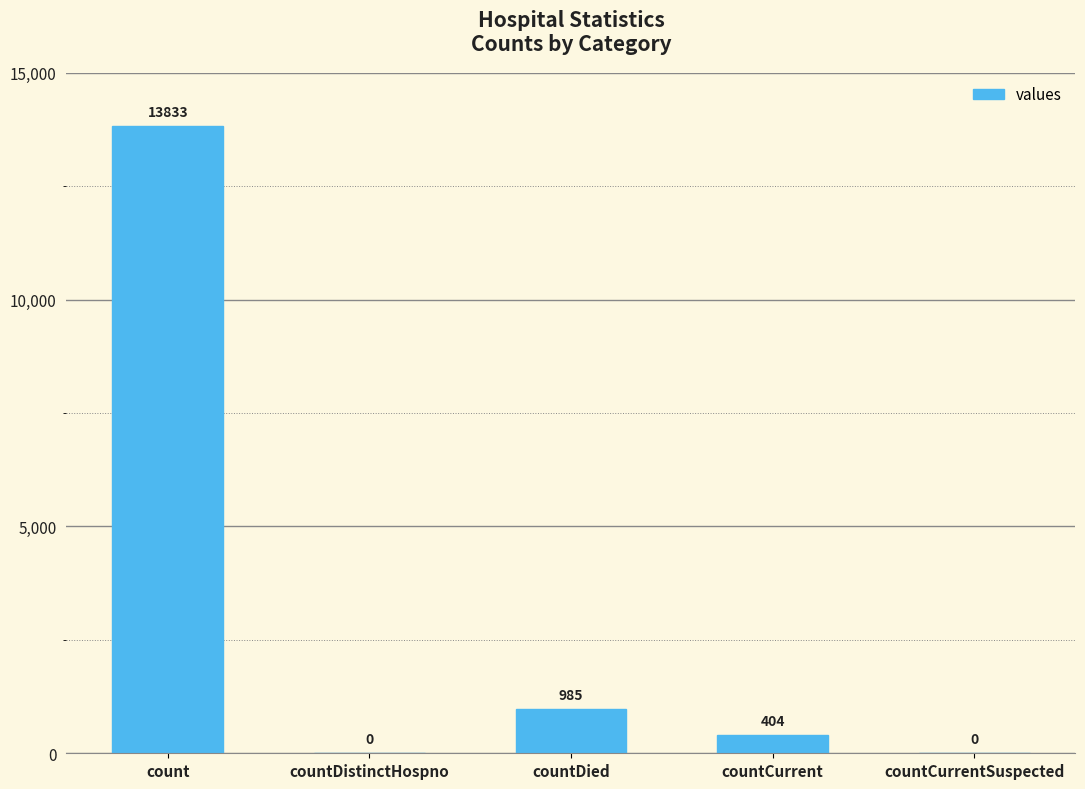

The chart shows a value of 0 at countDistinctHospno. True or false?

True